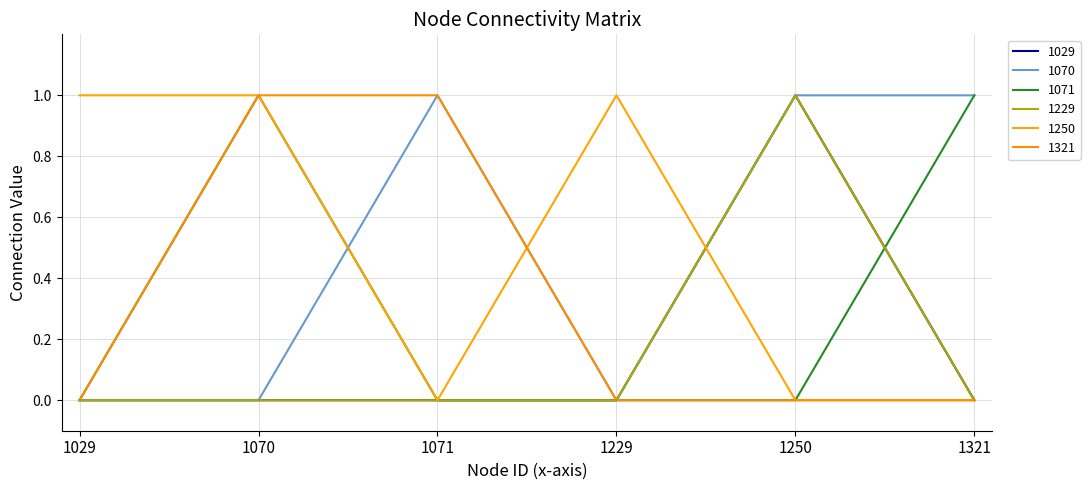

At which category is the sum across all series the highest?

1070